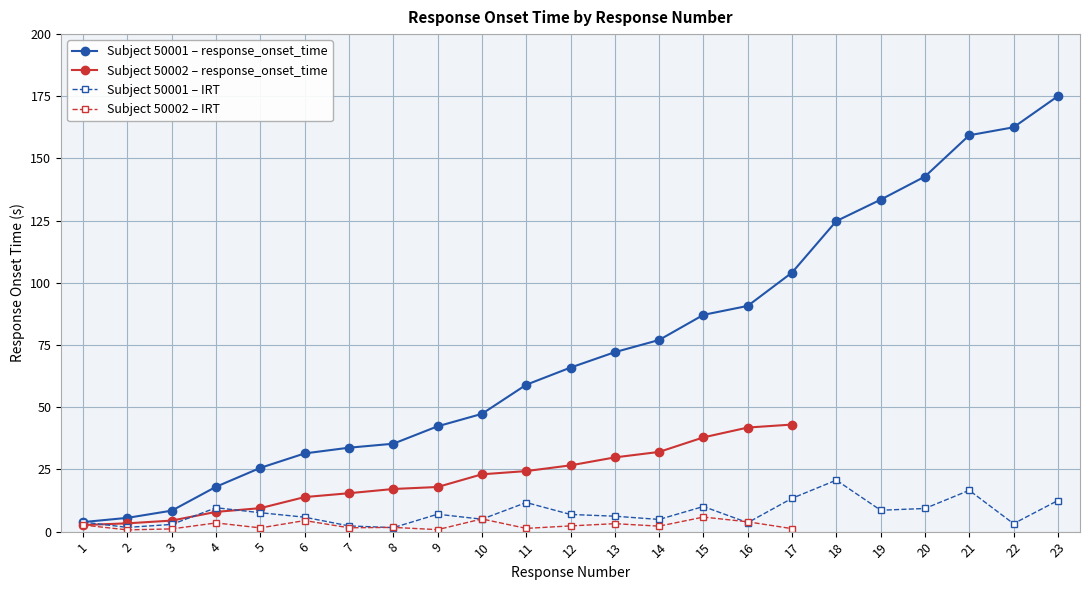

Between 50002 and 50001, which is larger?

50001